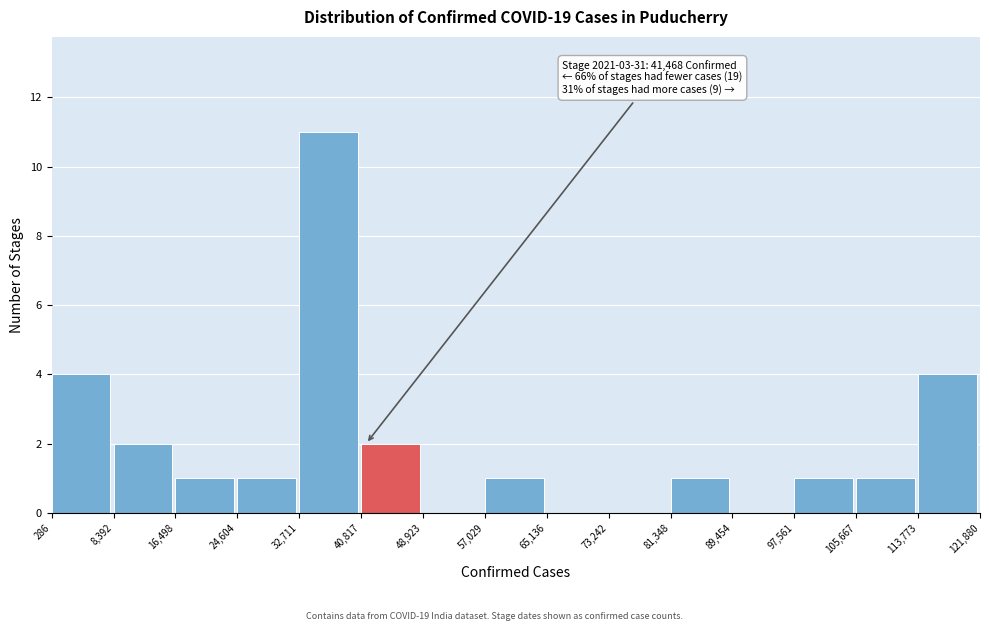

Over which range of the x-axis is the bar tallest?

32,711 to 40,817